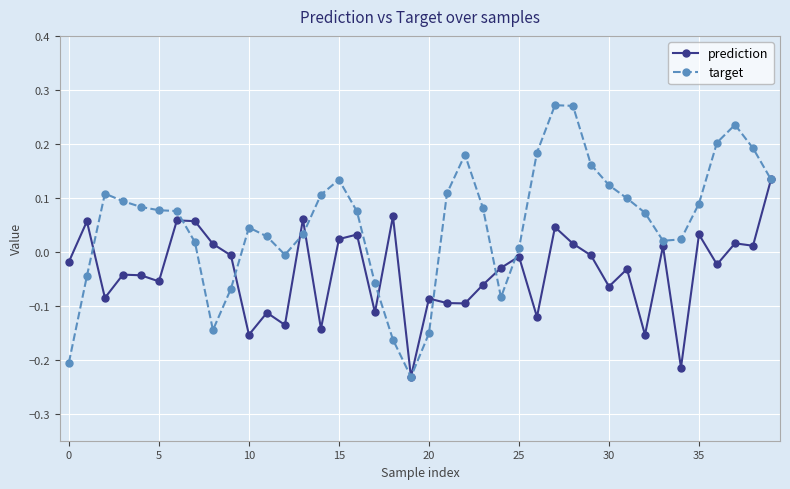

How many values in prediction are below zero?

25